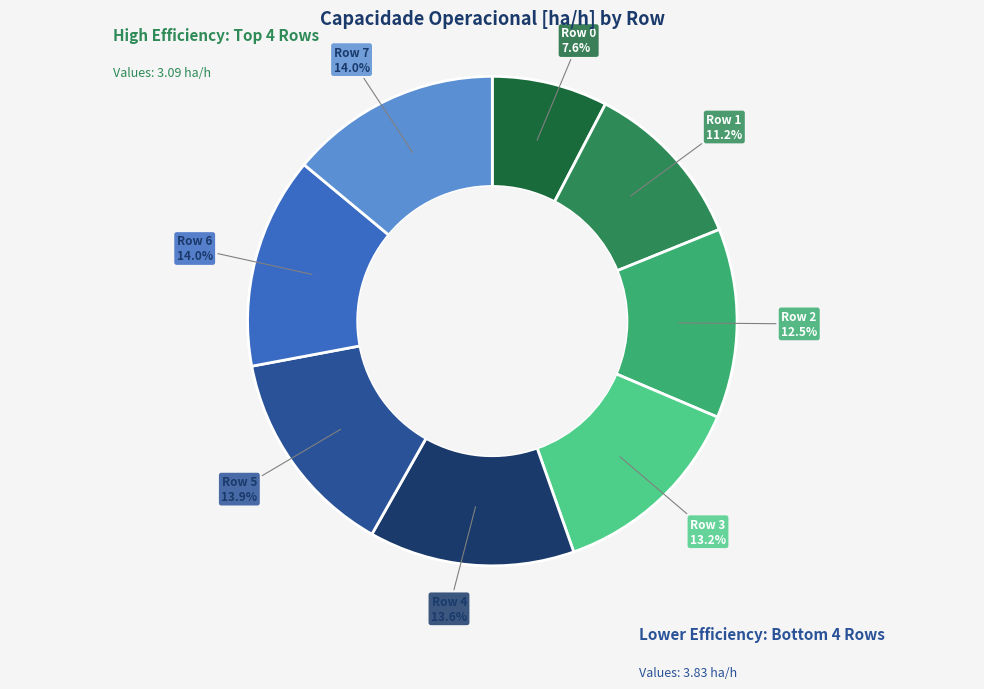

To the nearest percent, what percentage of the pie is Row 1?

11%